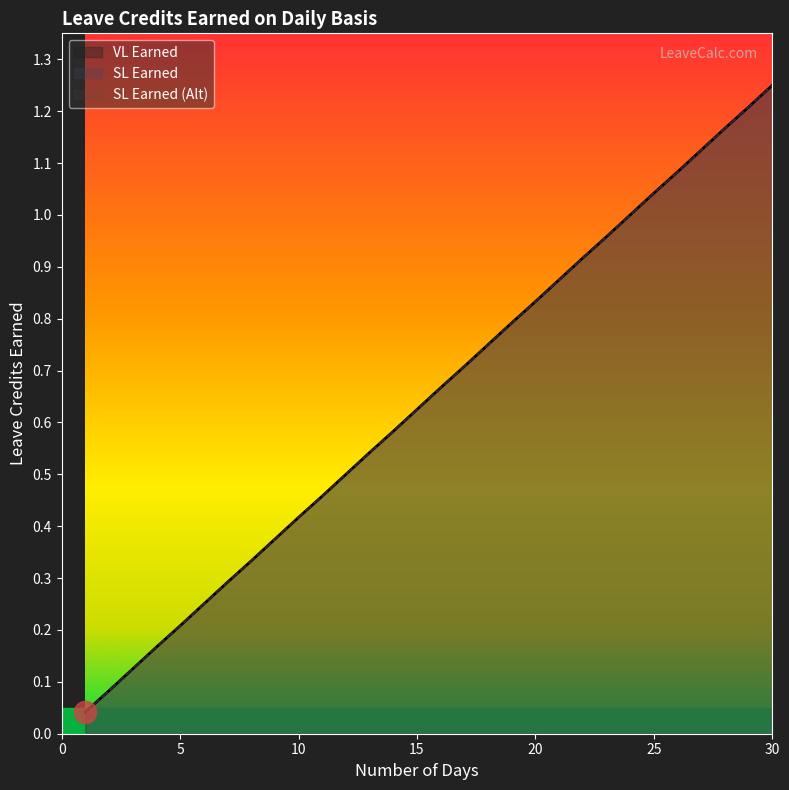

Count the number of data series in this chart.

3